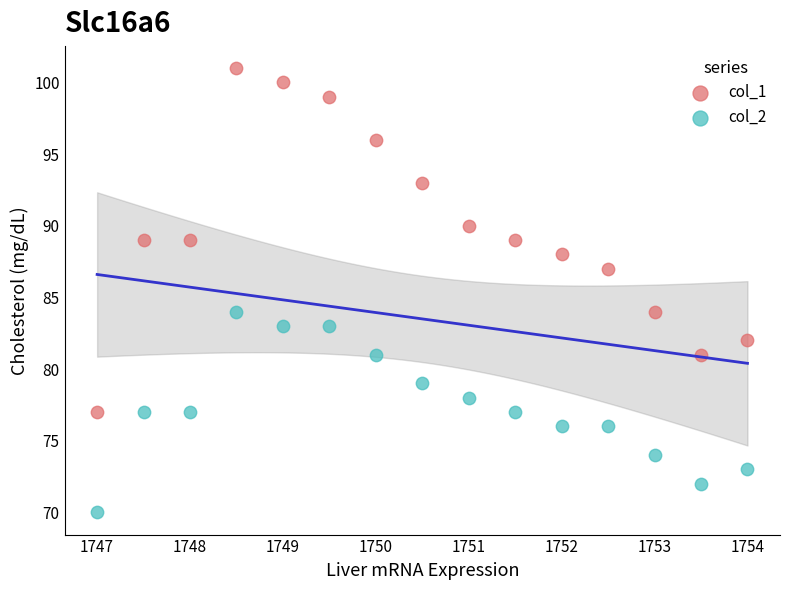

Across all data points, what is the range of Y values (max minus min)?

31